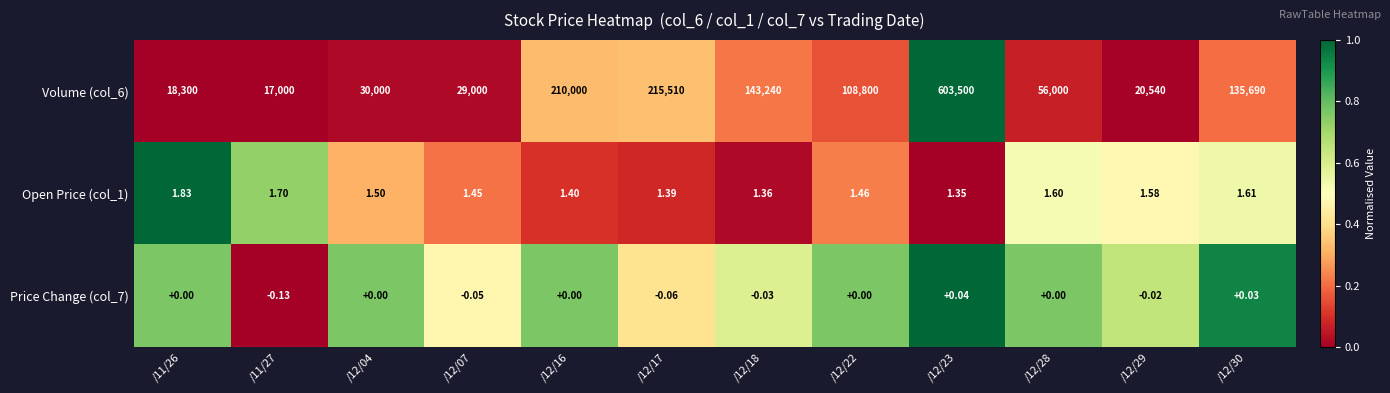

Is the value of Price Change (col_7) at /12/28 greater than the value of Open Price (col_1) at /11/27?

No